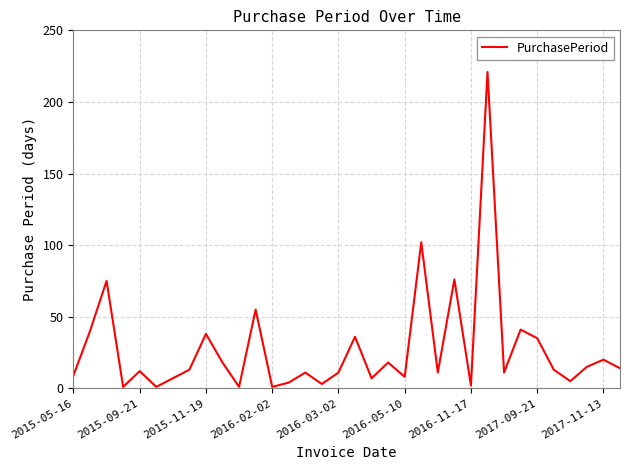

What is the maximum value shown in the chart?

221